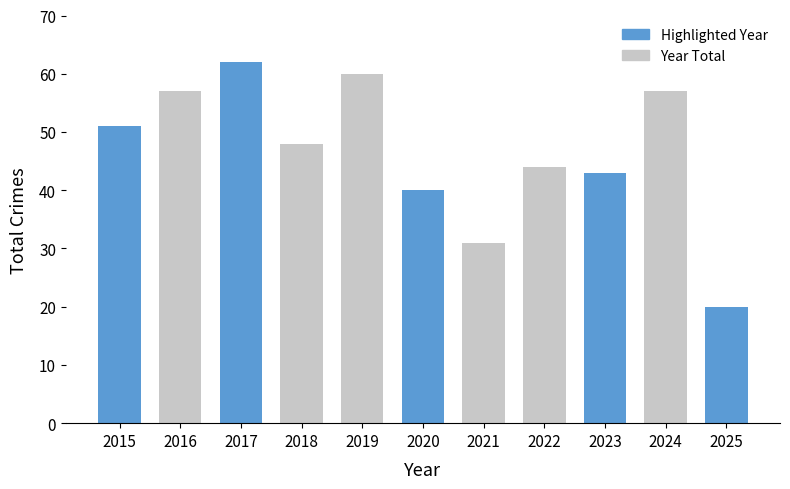

Reading left to right, transcribe all the data shown in this chart.

2015=51	2016=57	2017=62	2018=48	2019=60	2020=40	2021=31	2022=44	2023=43	2024=57	2025=20